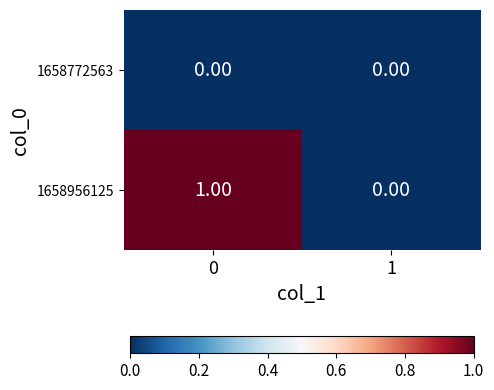

Which series has the largest range (max minus min)?

1658956125